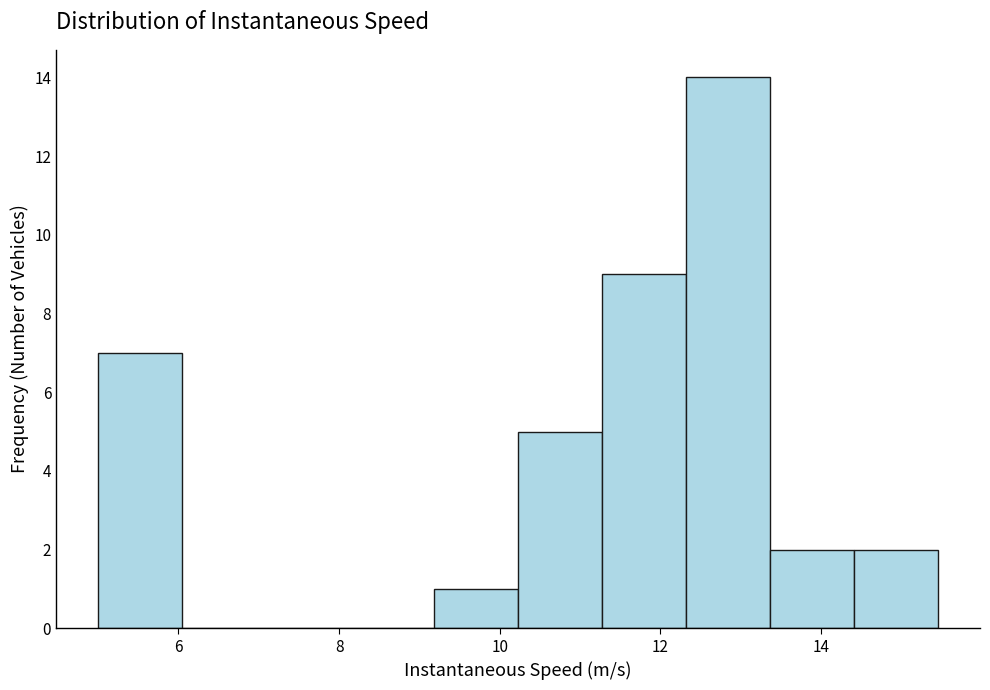

What is the height of the bar covering 5.0 to 6.0 on the x-axis? Neither the bar edges nor the heights are printed on the chart, so give them approximately, as read against the axes.

7